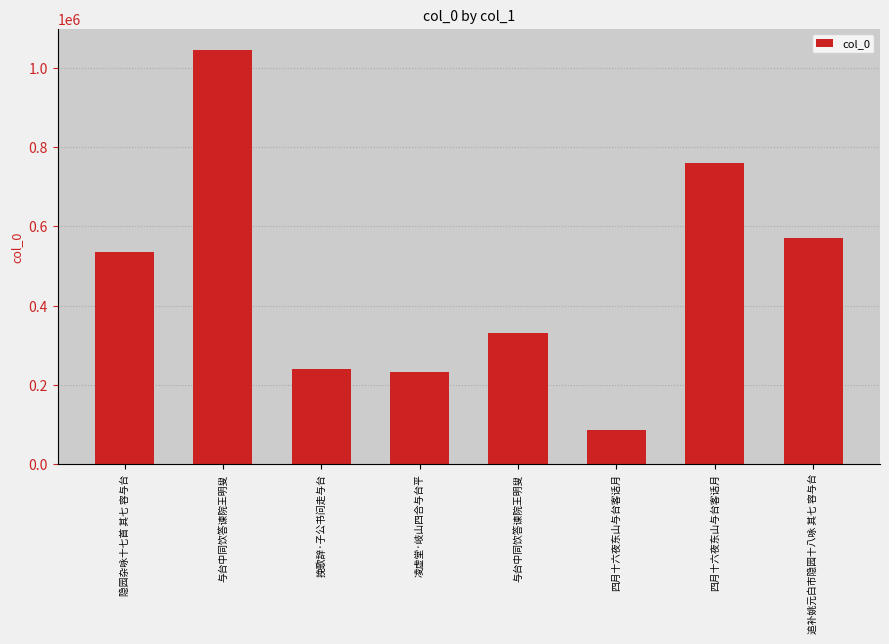

Reading left to right, what are all the values shown in this chart?

534057	1046024	238723	233107	329732	85342	759990	570277